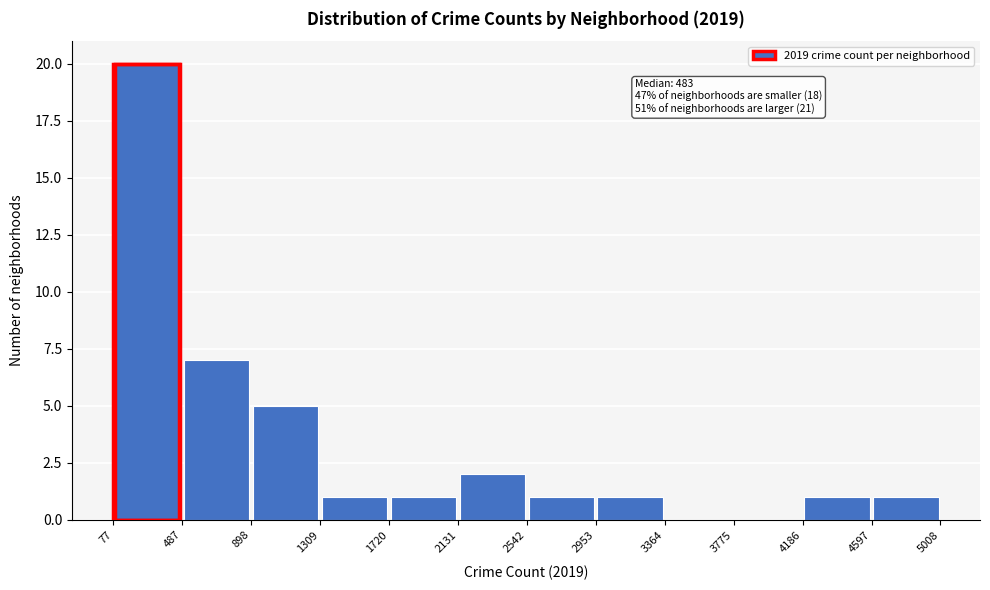

Over which range of the x-axis is the bar tallest?

77 to 487